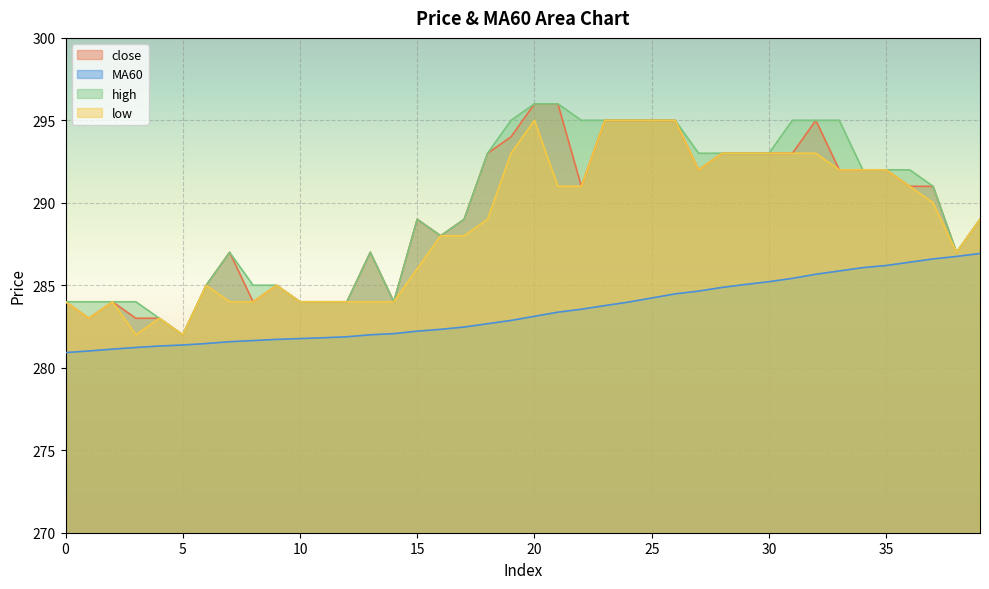

Is it true that low equals 427.2 at 21?

False